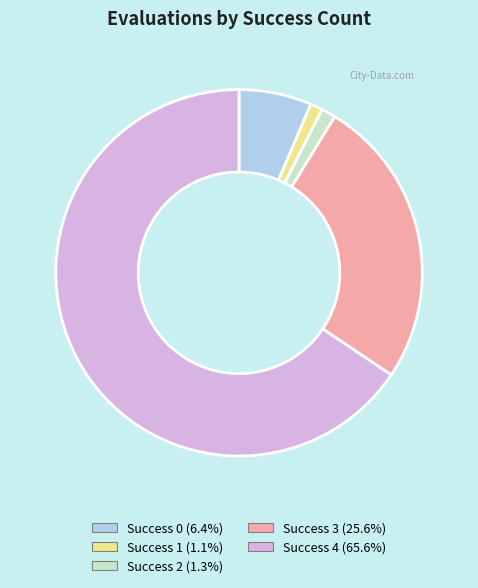

Is there any slice that represents more than half of the pie?

Yes